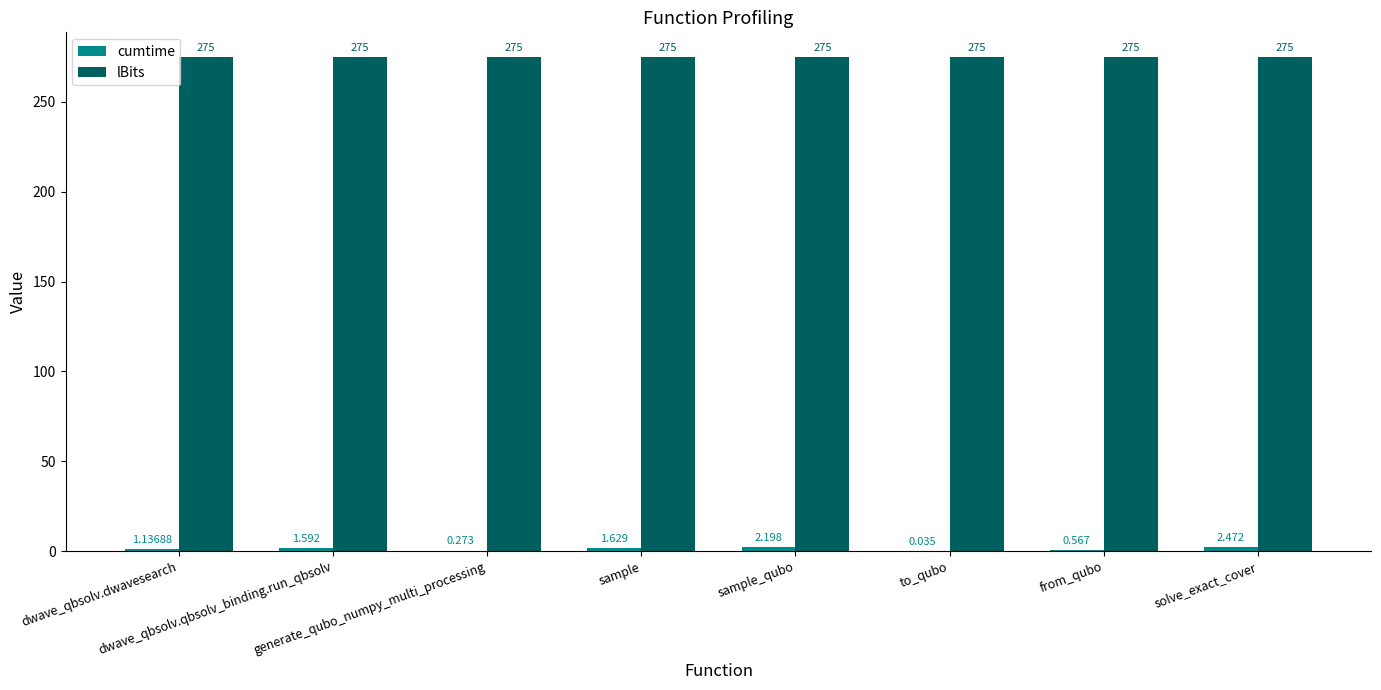

What is the total value across all series at generate_qubo_numpy_multi_processing?

275.3